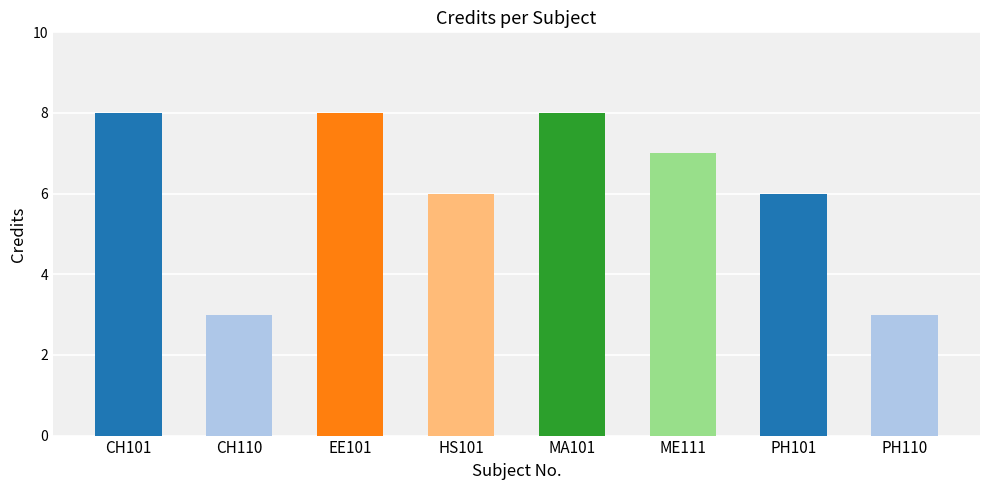

At which label does the data first exceed 7?

CH101